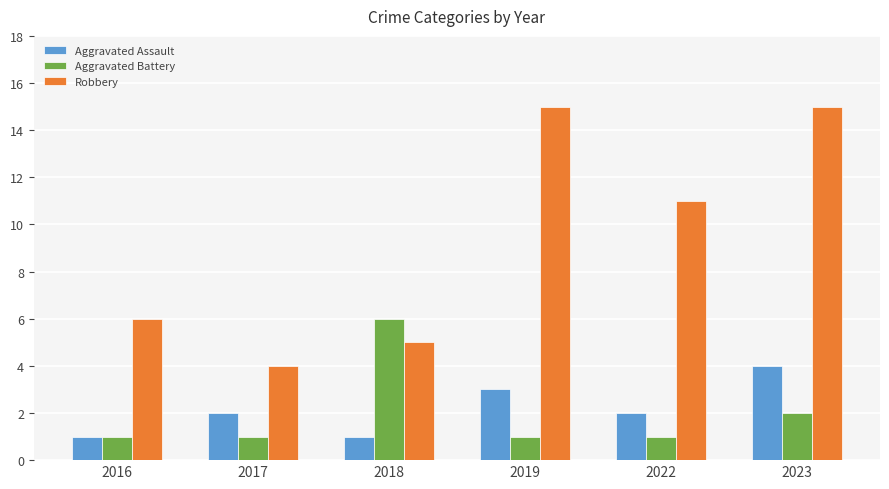

List the series in order of their peak value, highest first.

Robbery, Aggravated Battery, Aggravated Assault